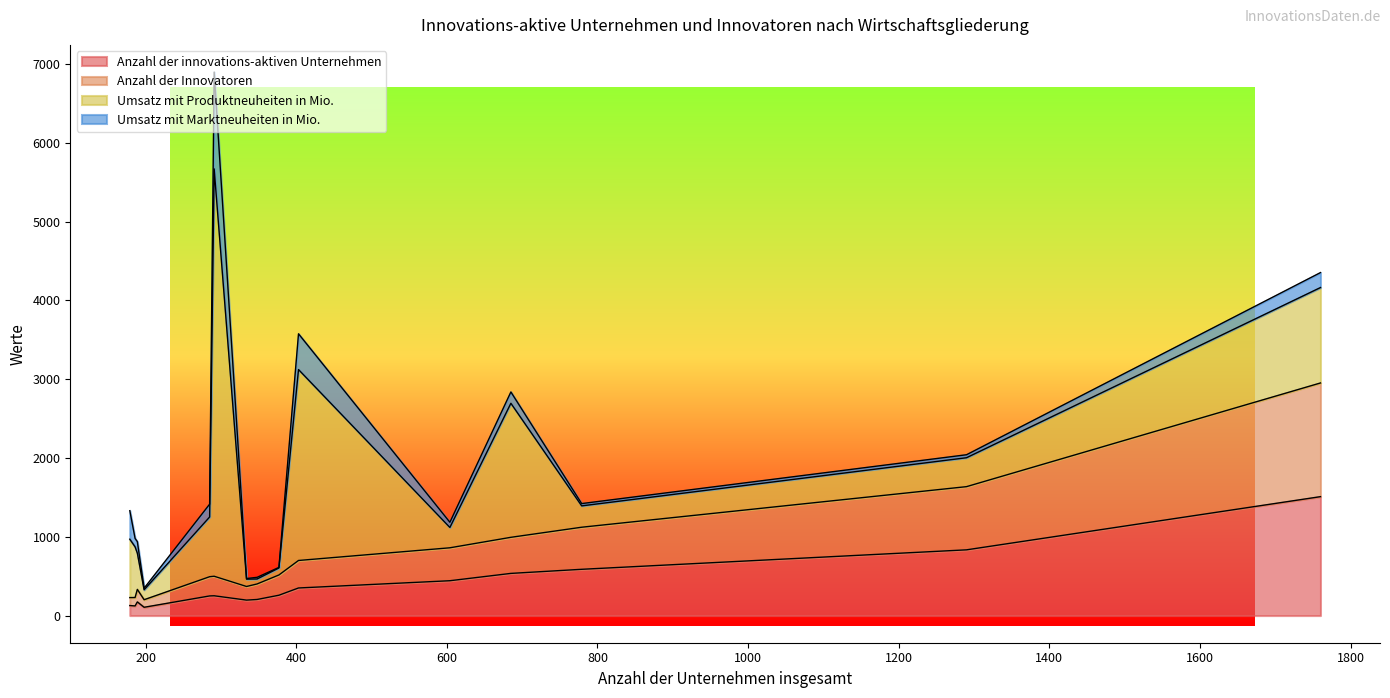

The value of Umsatz mit Marktneuheiten in Mio. at Verlage/Film/Rundfunk/Telekommunikation is 144. True or false?

True